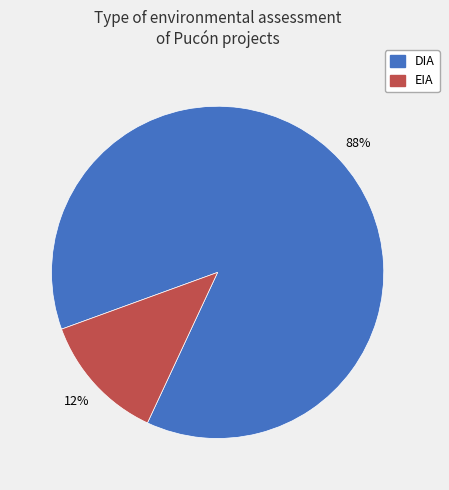

Do DIA and EIA together represent more than half of the pie?

Yes